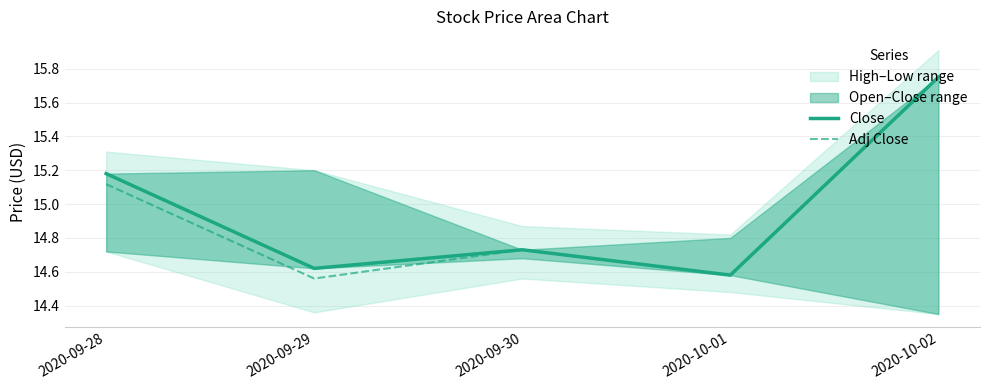

The Adj Close series shows 9.0 at 2020-09-28. True or false?

False